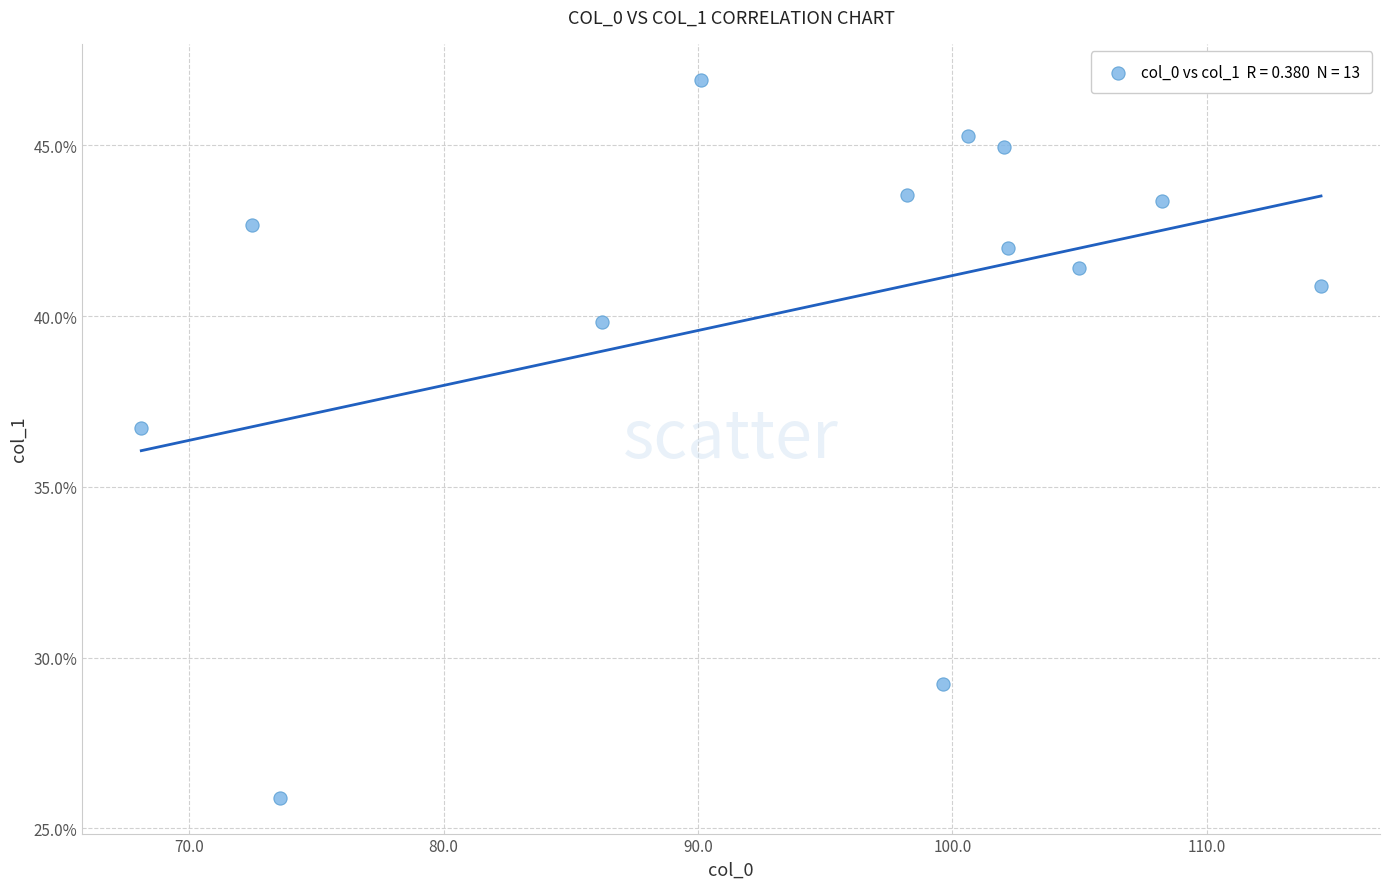

What Y value in the scatter plot is closest to 36?

36.7